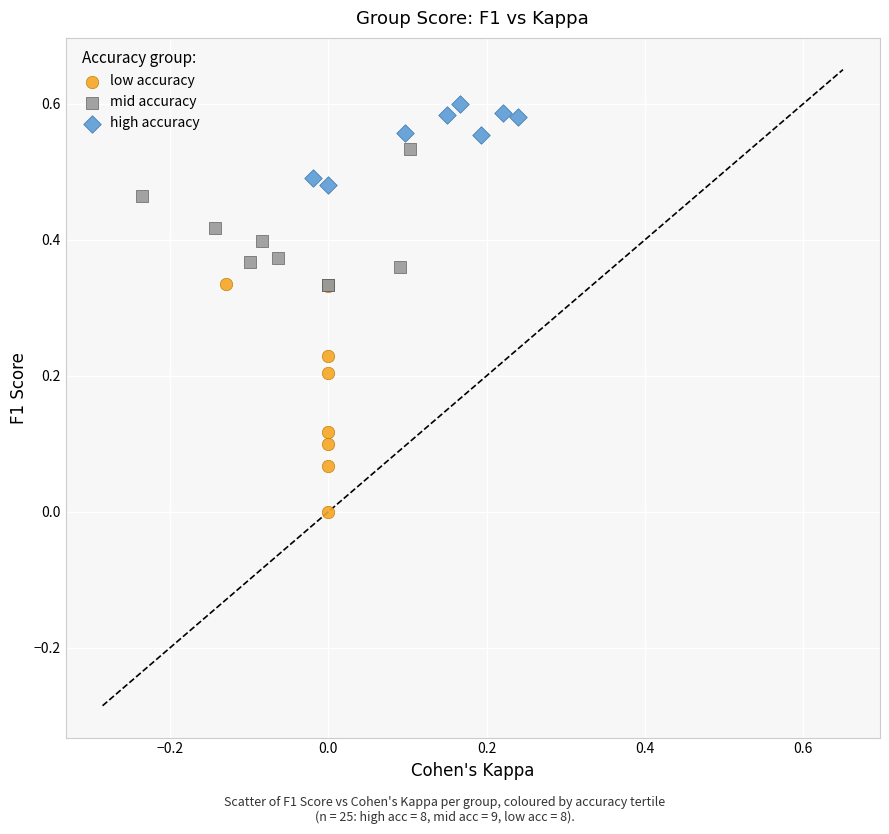

Which series contains the lowest Y value?

low accuracy